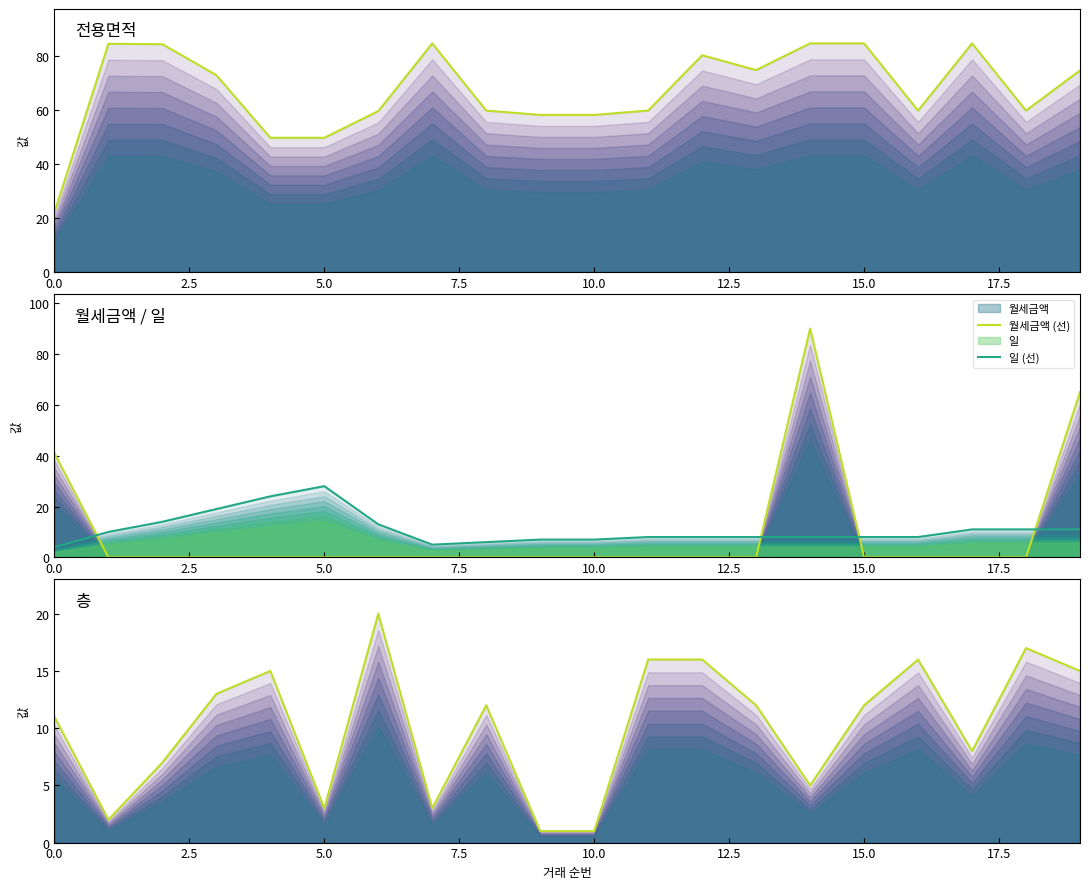

True or false: 일 (선) has a value of 11.0 at 18.

True